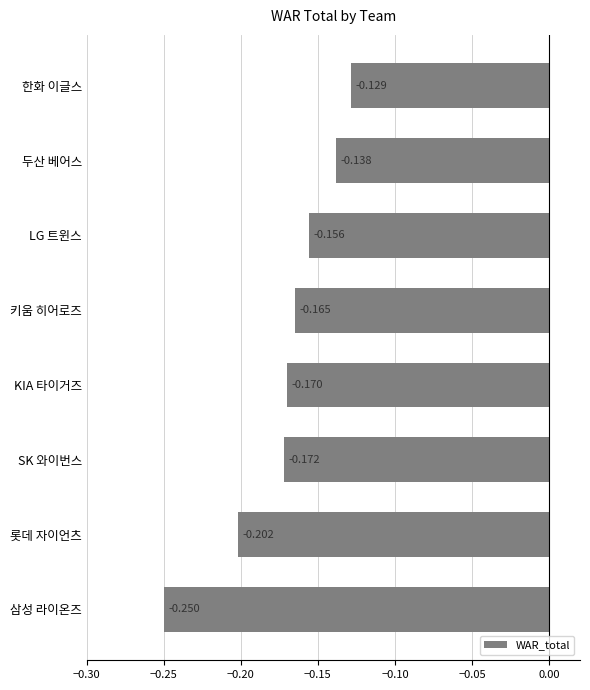

Rank the categories by value from lowest to highest.

삼성 라이온즈, 롯데 자이언츠, SK 와이번스, KIA 타이거즈, 키움 히어로즈, LG 트윈스, 두산 베어스, 한화 이글스